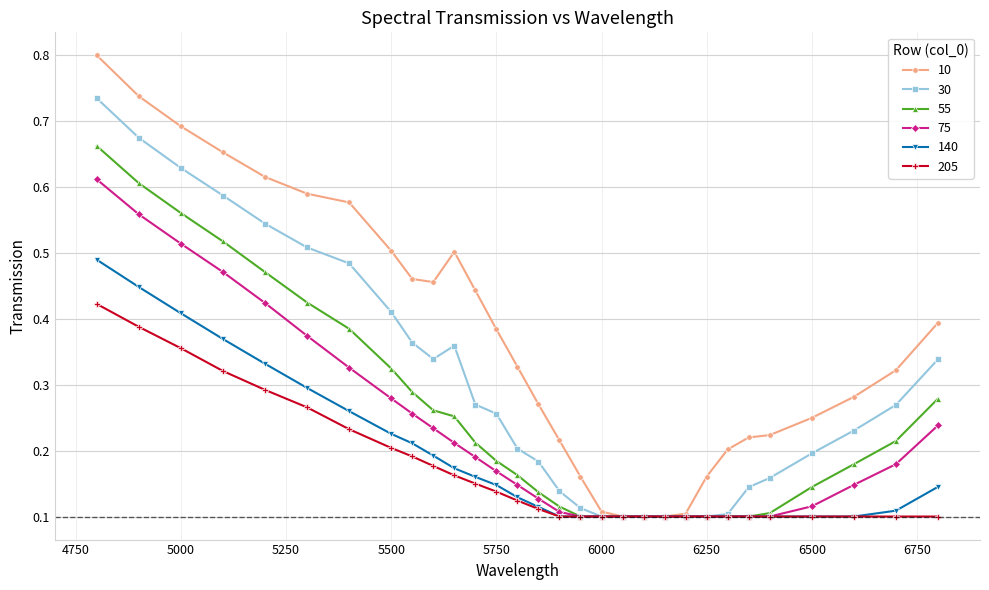

What is the greatest value displayed?

0.8